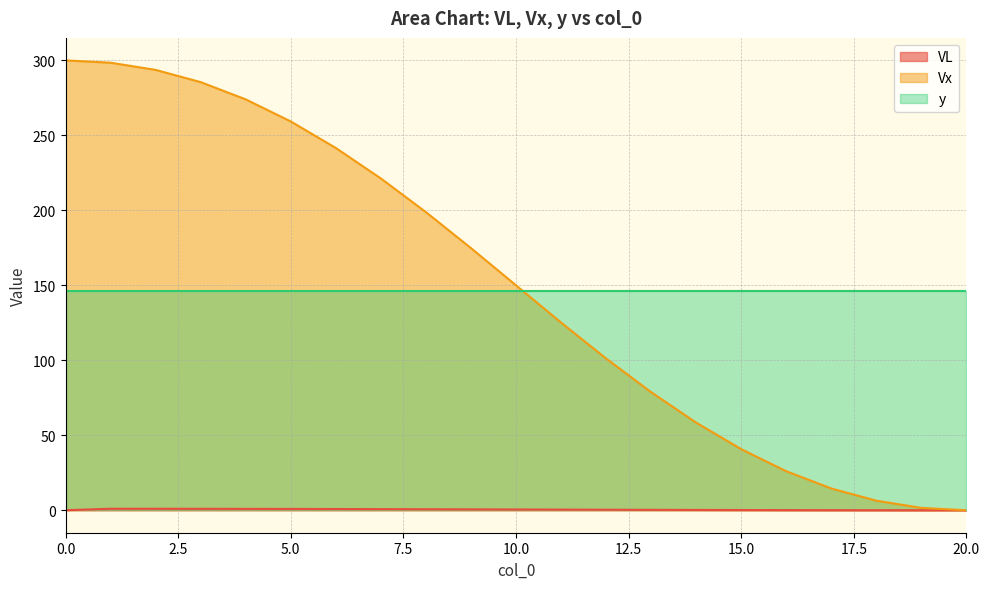

True or false: Vx and VL cross at least once.

False